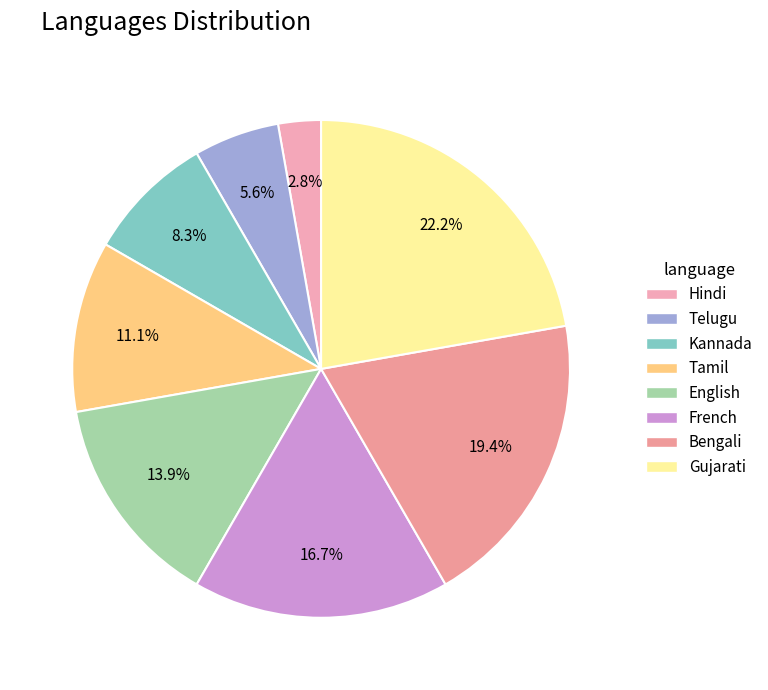

Which slice is the largest?

Gujarati